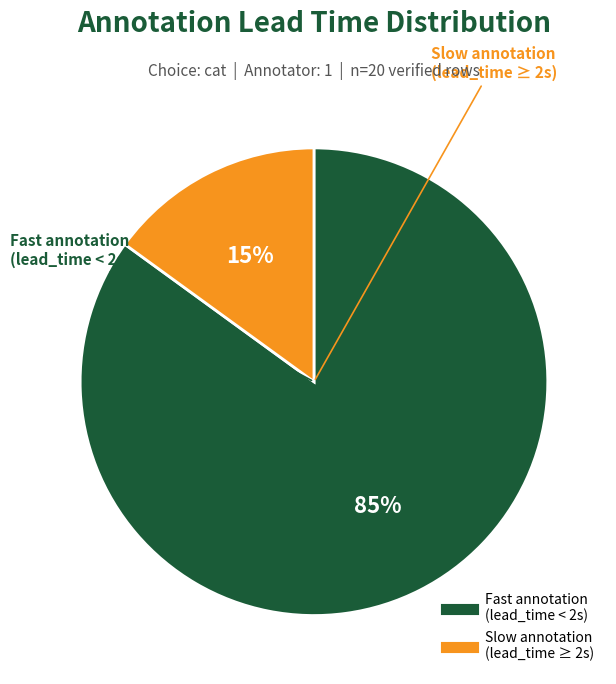

To the nearest percent, what is the average slice percentage?

50%